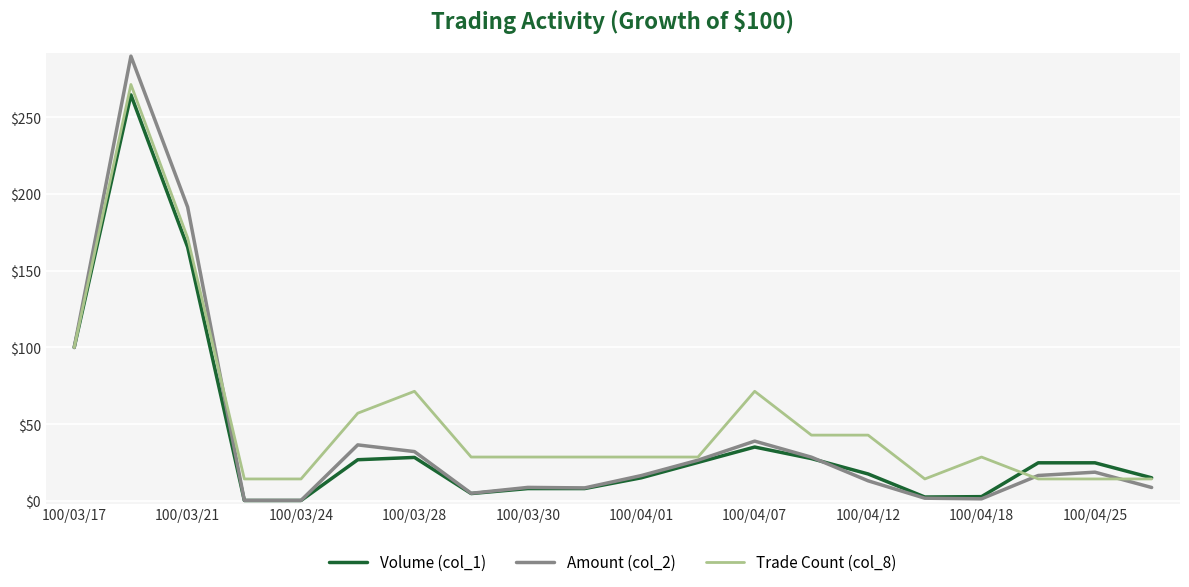

Which series has the widest spread of values?

Amount (col_2)